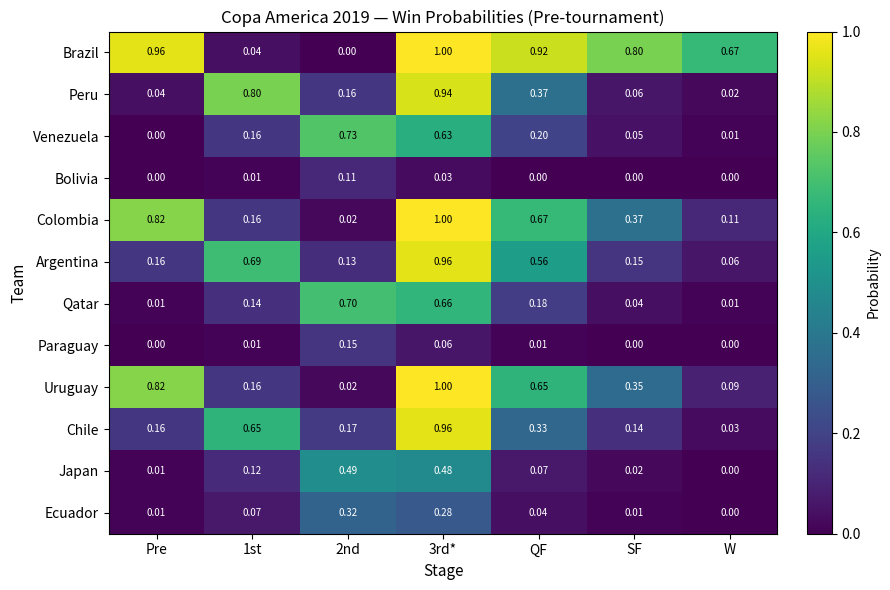

Which category has the lowest value in the Japan series?

W